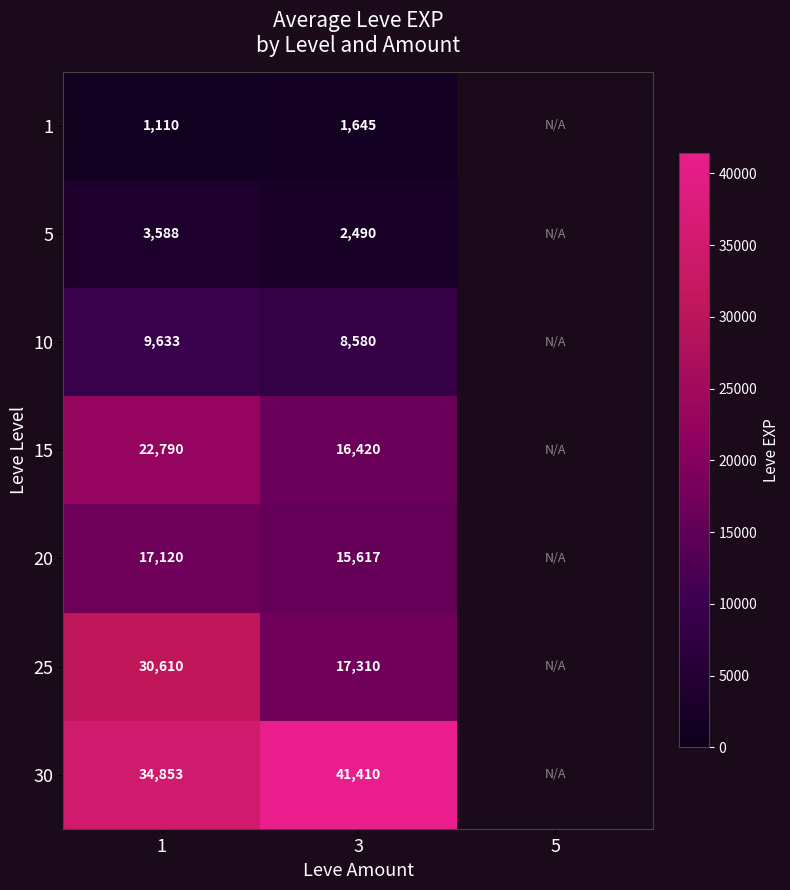

Is it true that 20 equals 4487.6 at 3?

False